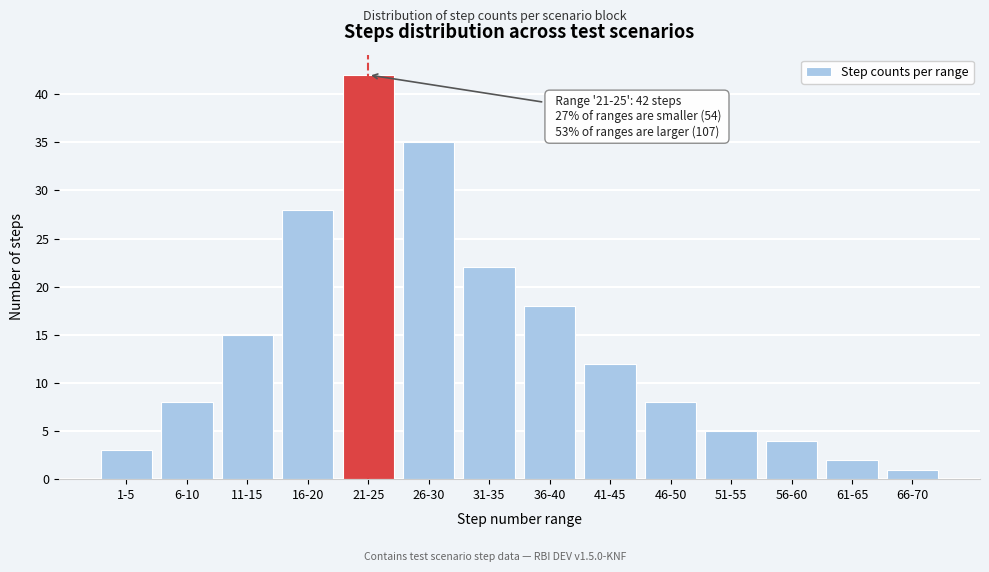

Reading left to right, list all the values displayed in this chart.

1-5=3	6-10=8	11-15=15	16-20=28	21-25=42	26-30=35	31-35=22	36-40=18	41-45=12	46-50=8	51-55=5	56-60=4	61-65=2	66-70=1